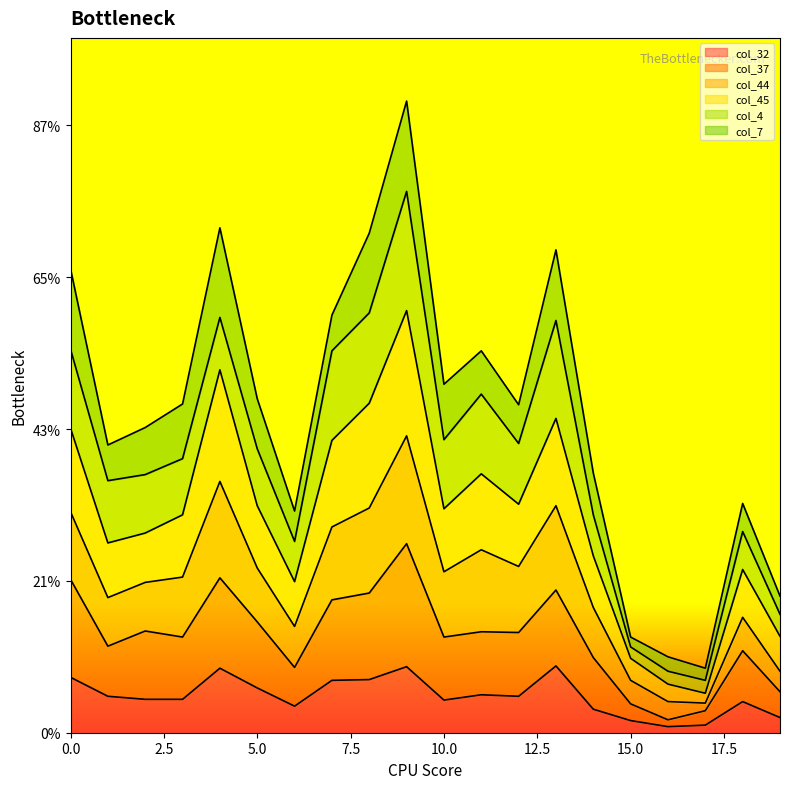

At which label is col_45 closest to 304?

12